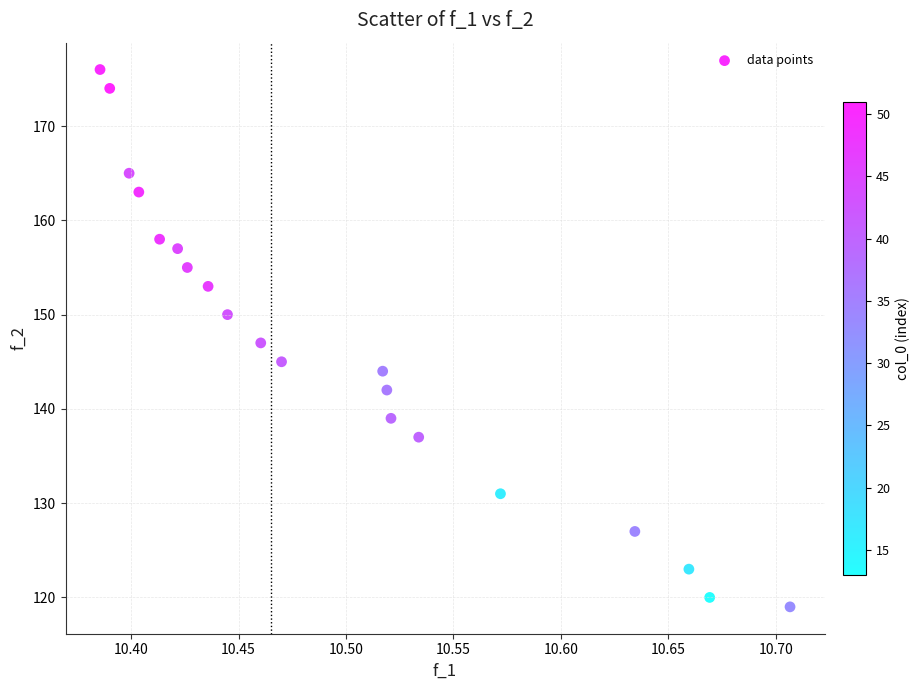

What is the range of Y values (max minus min)?

57